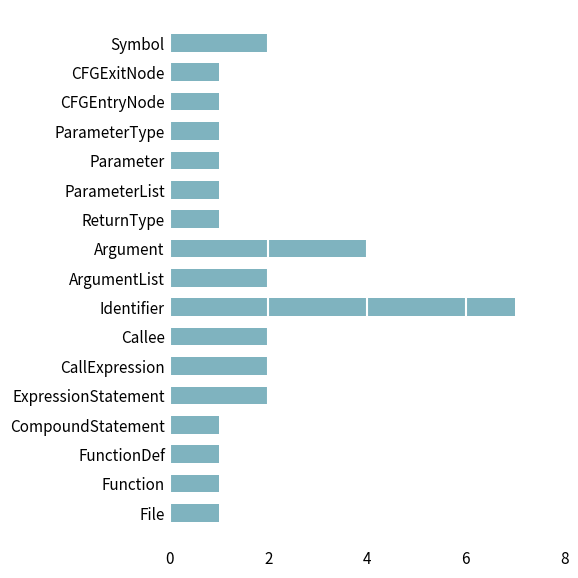

What is the difference between the maximum and minimum values?

6